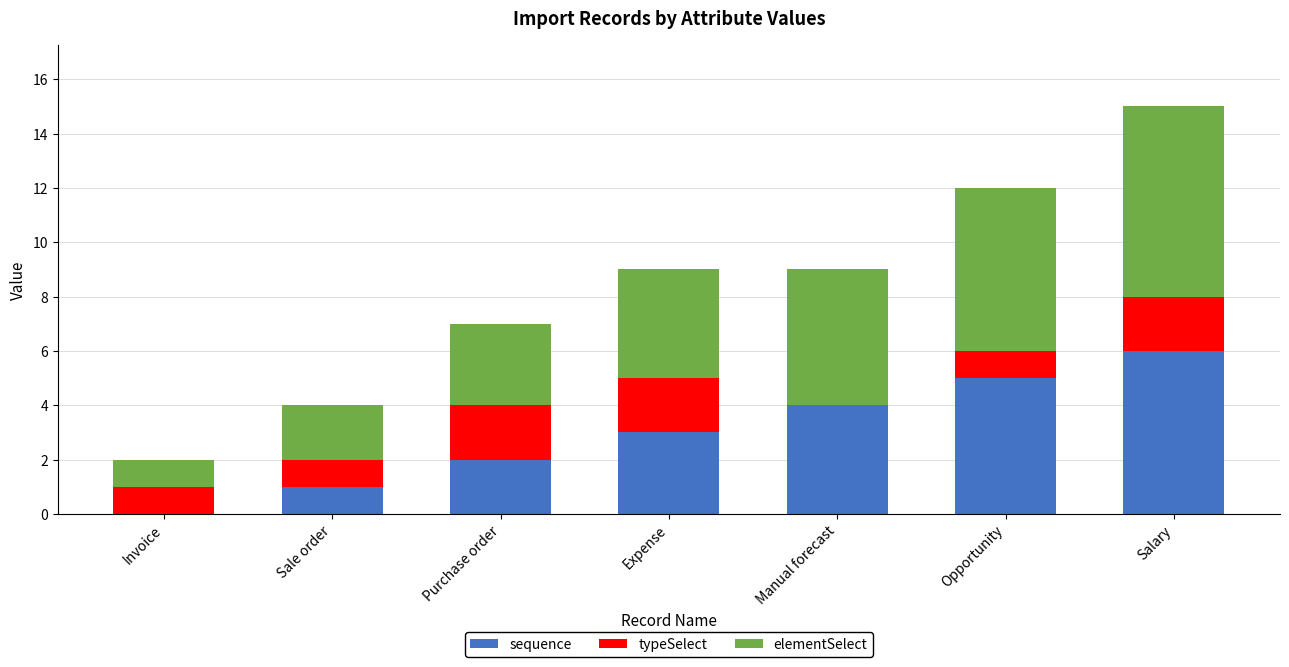

The sequence series shows 8 at Salary. True or false?

False